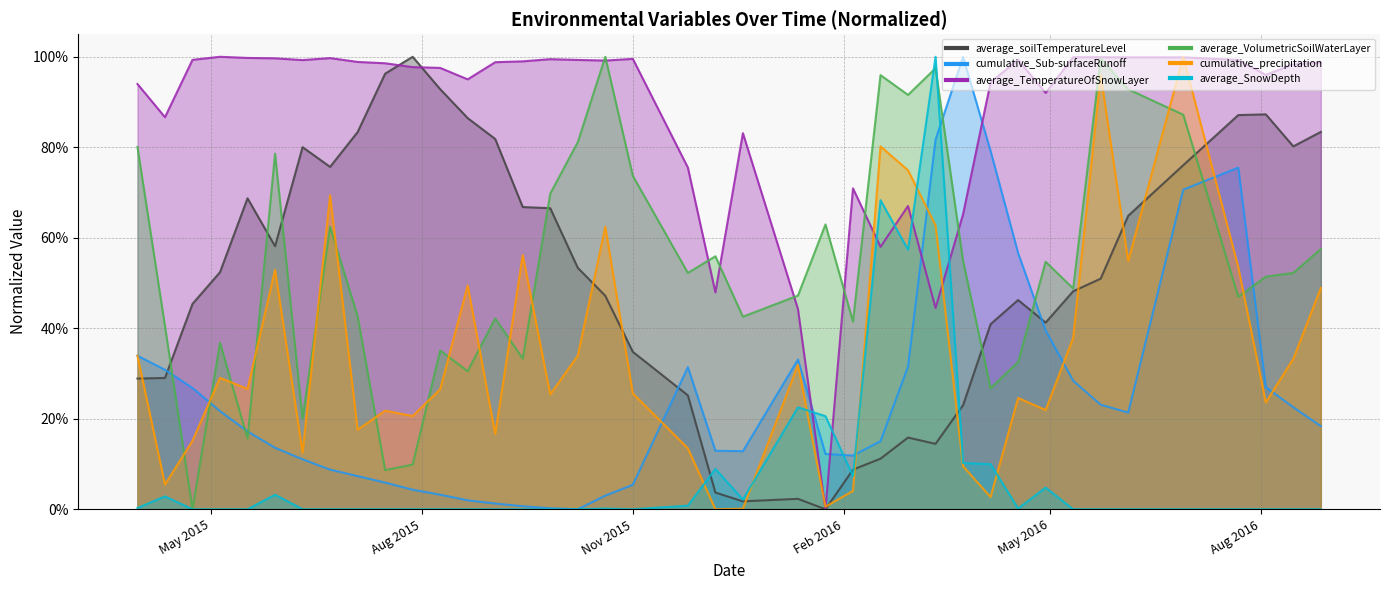

What value does the average_TemperatureOfSnowLayer series have at 2015/7/28?

1.0